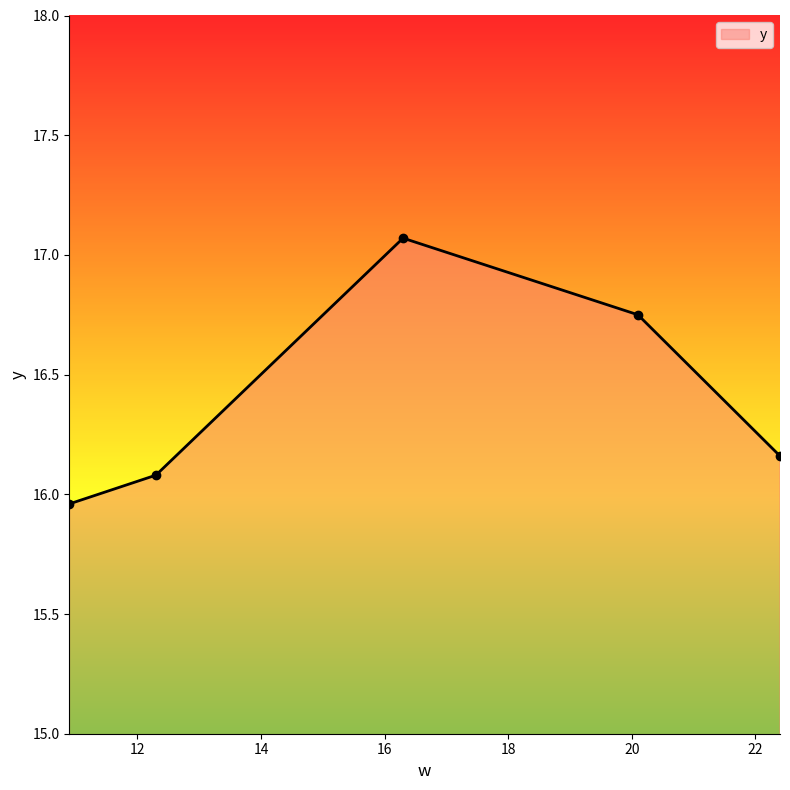

True or false: the data has more than 2 interior local peaks.

False